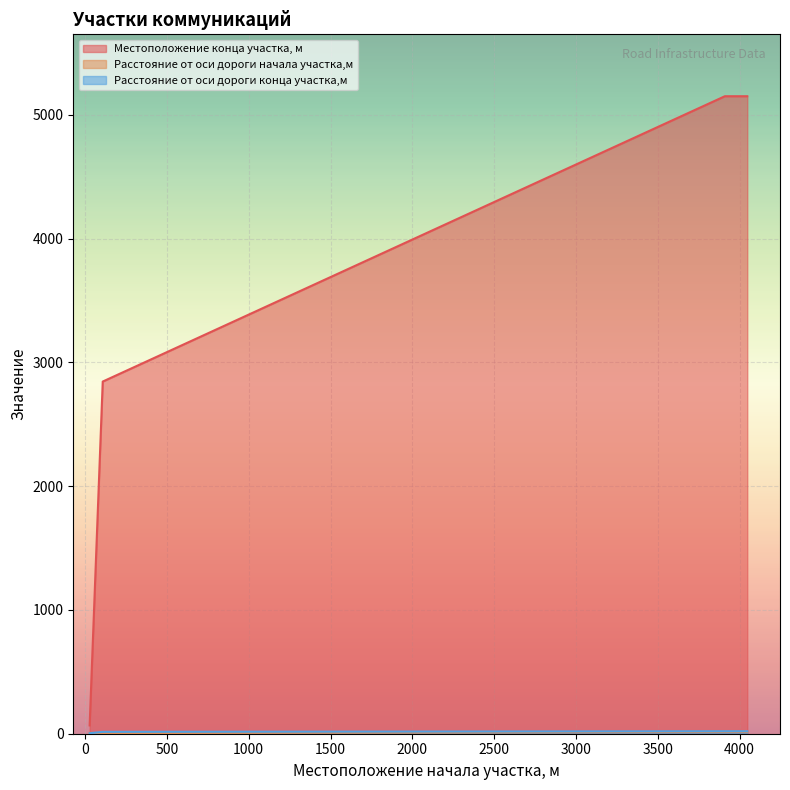

Where do Расстояние от оси дороги конца участка,м and Расстояние от оси дороги начала участка,м first cross each other?

28 and 108